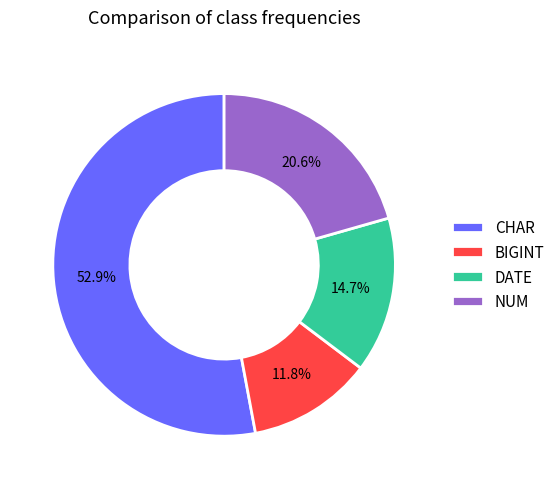

To the nearest percent, what is the average slice percentage?

25%